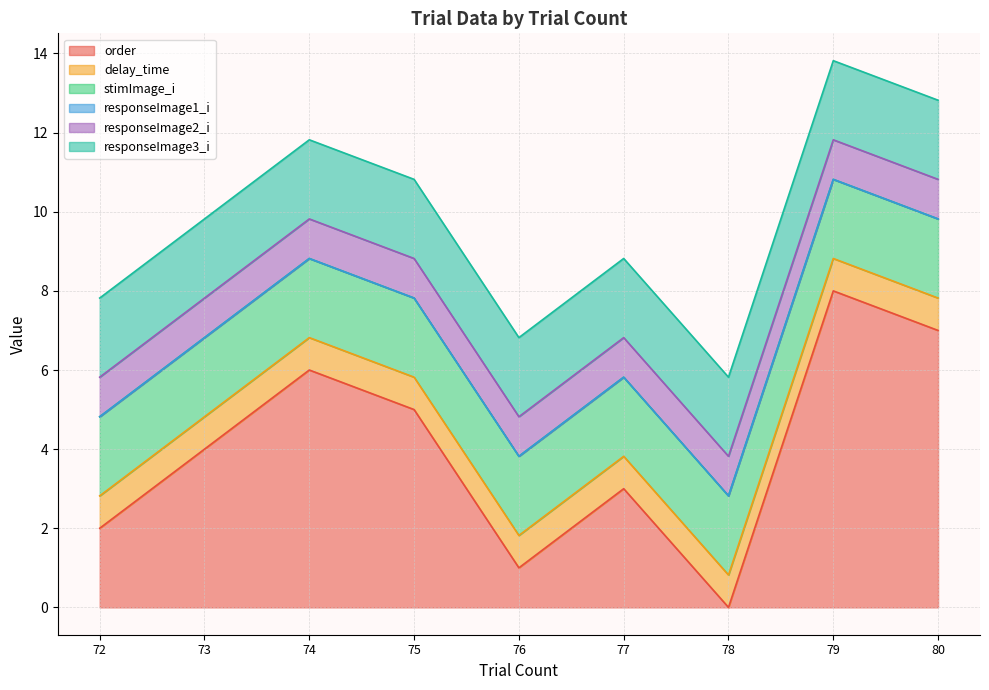

Which label corresponds to the smallest value in the chart?

78